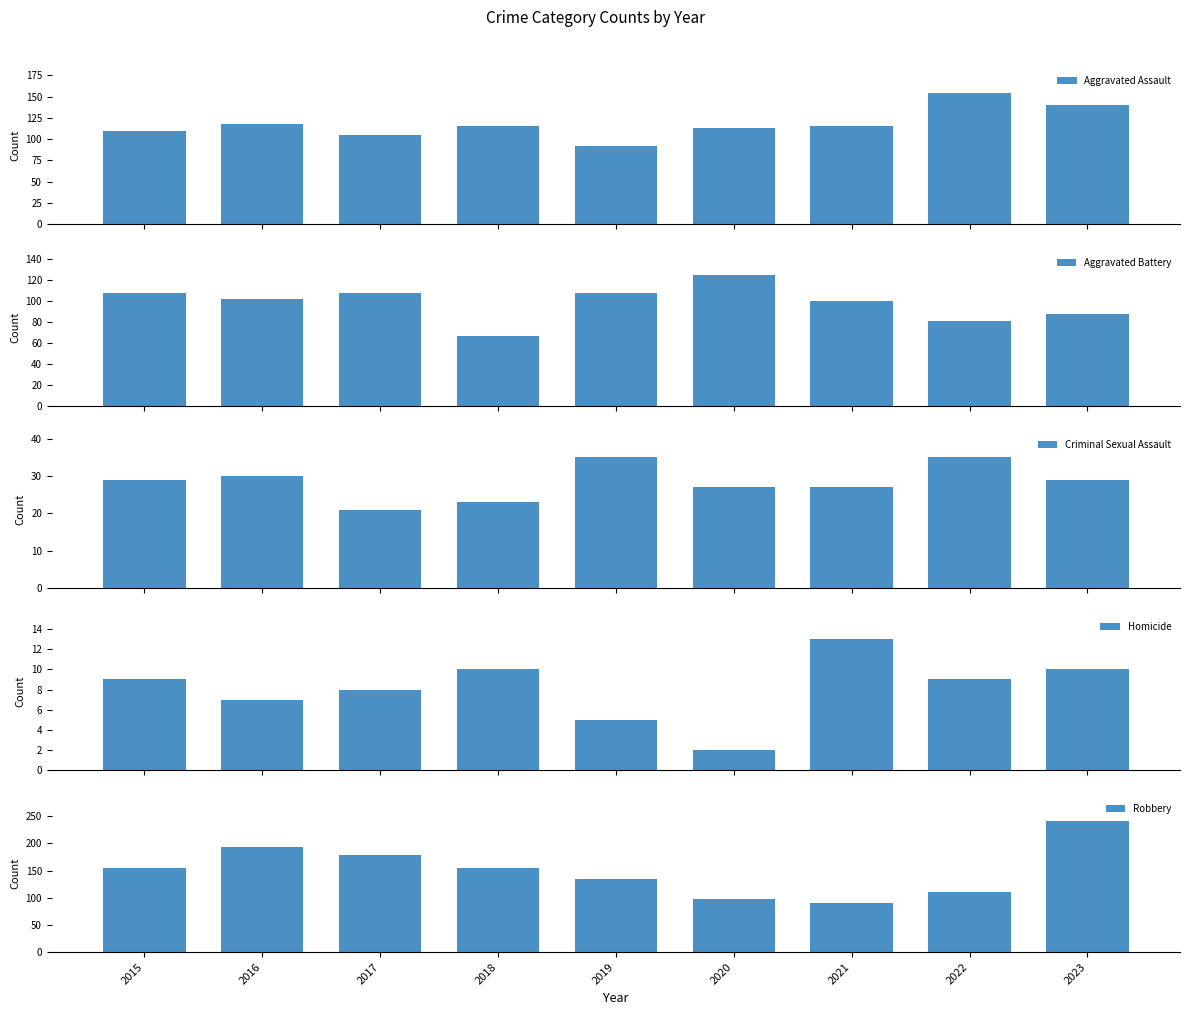

At which label is Criminal Sexual Assault closest to 28?

2015